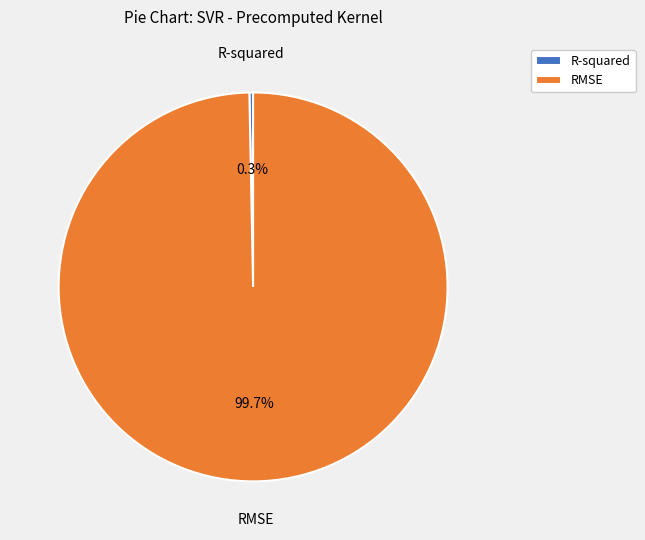

To the nearest percent, what is the combined percentage of R-squared and RMSE?

100%